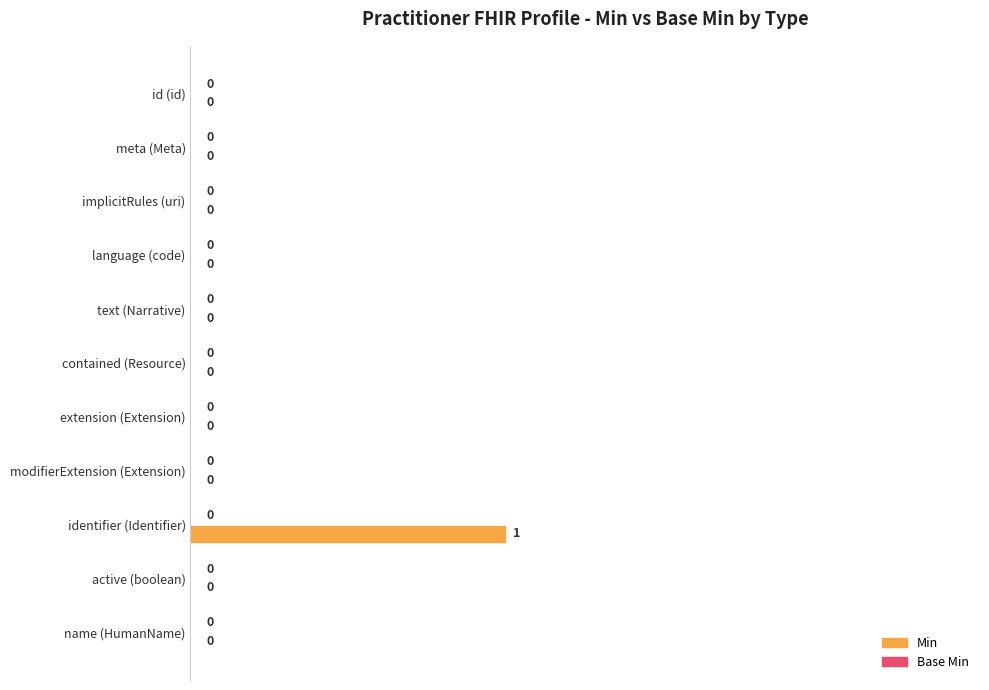

Which has a higher value, identifier (Identifier) or language (code)?

identifier (Identifier)